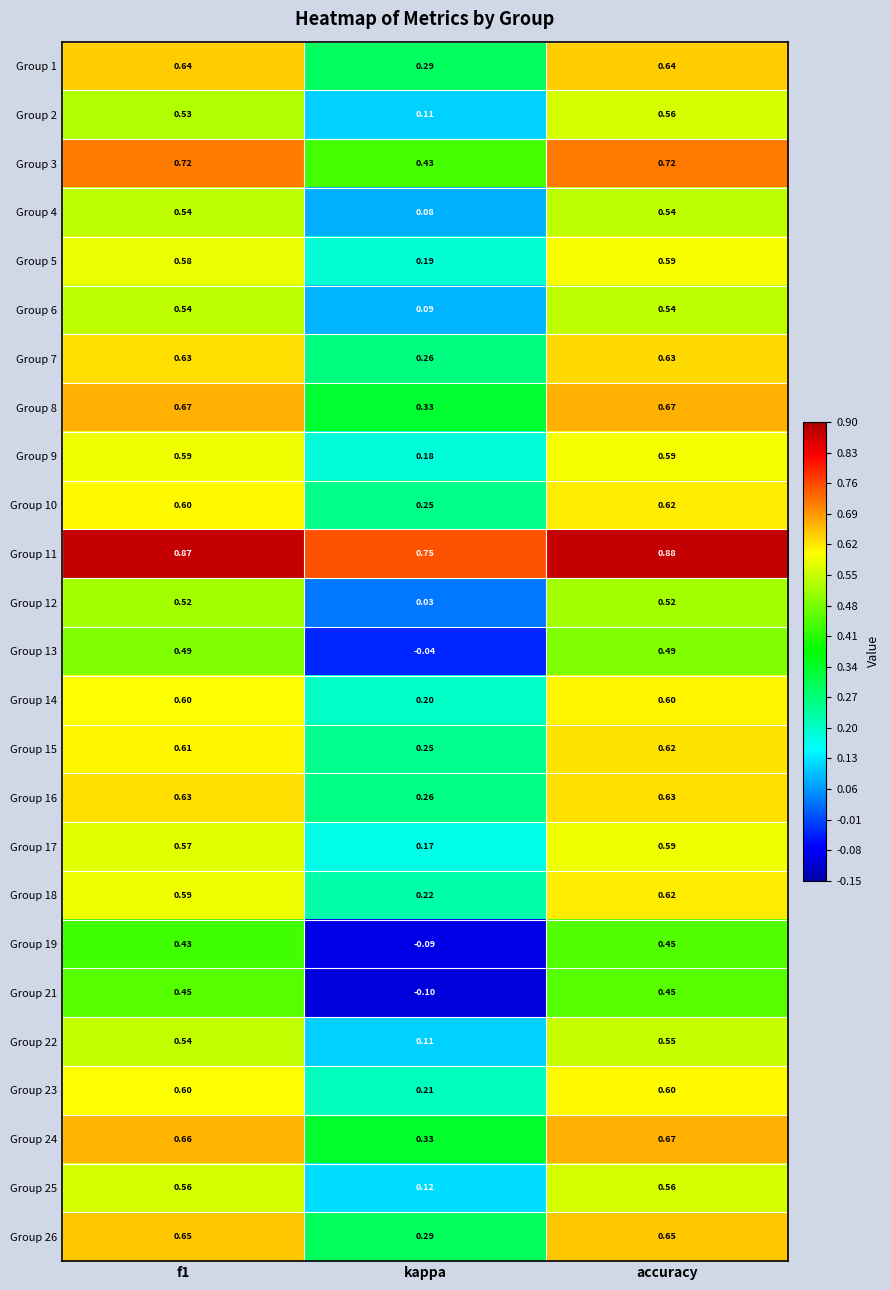

Which label corresponds to the smallest value in the chart?

kappa